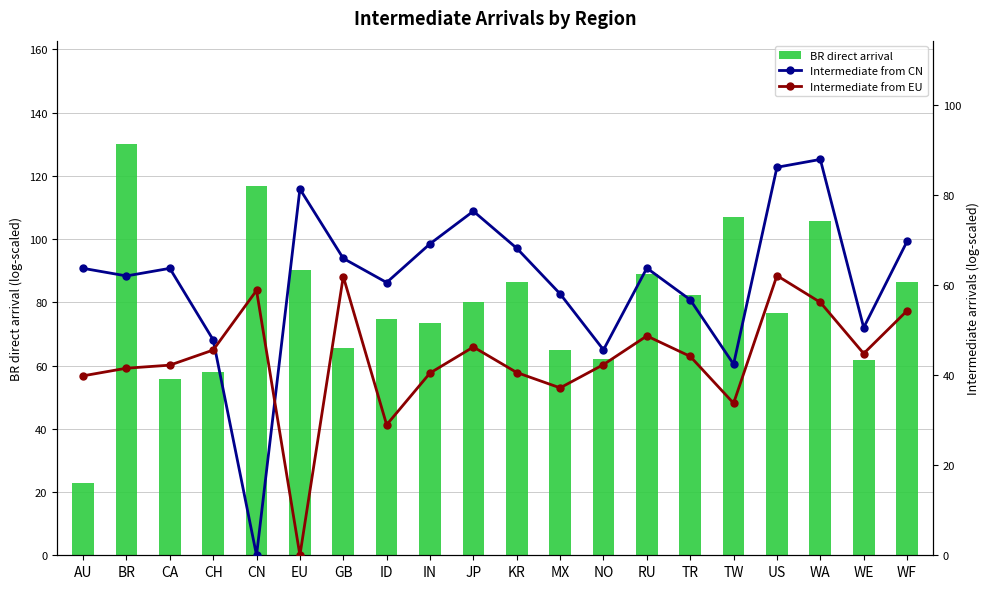

Reading left to right, what are all the values shown in this chart?

BR direct arrival: AU=22.9	BR=130.2	CA=55.6	CH=58.1	CN=116.8	EU=90.3	GB=65.4	ID=74.9	IN=73.5	JP=80.1	KR=86.3	MX=65.0	NO=61.9	RU=88.9	TR=82.5	TW=106.9	US=76.6	WA=105.6	WE=61.9	WF=86.5
Intermediate from CN: AU=63.7	BR=62.0	CA=63.7	CH=47.8	CN=0.0	EU=81.3	GB=65.9	ID=60.6	IN=69.2	JP=76.4	KR=68.2	MX=58.1	NO=45.6	RU=63.8	TR=56.7	TW=42.4	US=86.2	WA=87.9	WE=50.6	WF=69.7
Intermediate from EU: AU=39.9	BR=41.5	CA=42.2	CH=45.6	CN=58.8	EU=0.0	GB=61.9	ID=29.0	IN=40.5	JP=46.3	KR=40.6	MX=37.2	NO=42.4	RU=48.7	TR=44.2	TW=33.8	US=62.1	WA=56.2	WE=44.8	WF=54.3